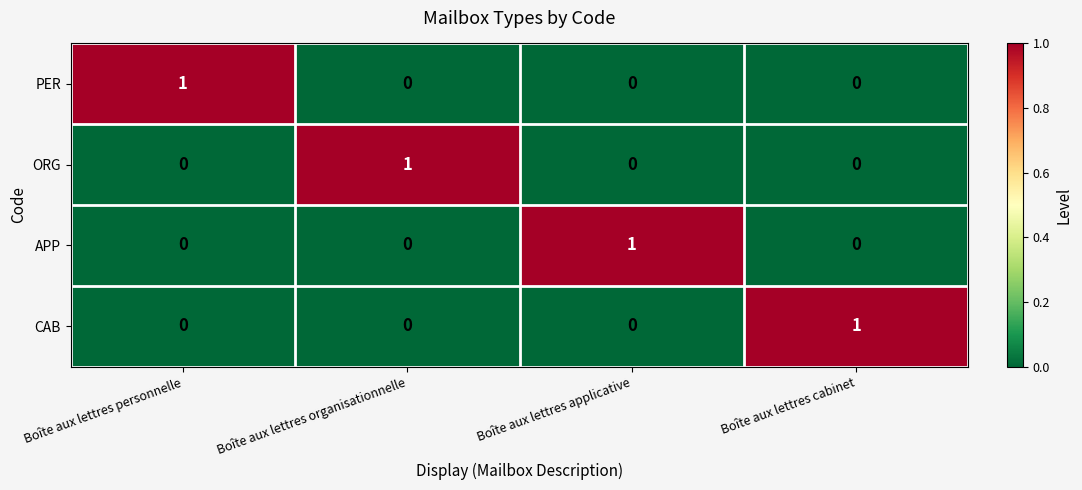

Count the PER values in the range 0 to 1.

4